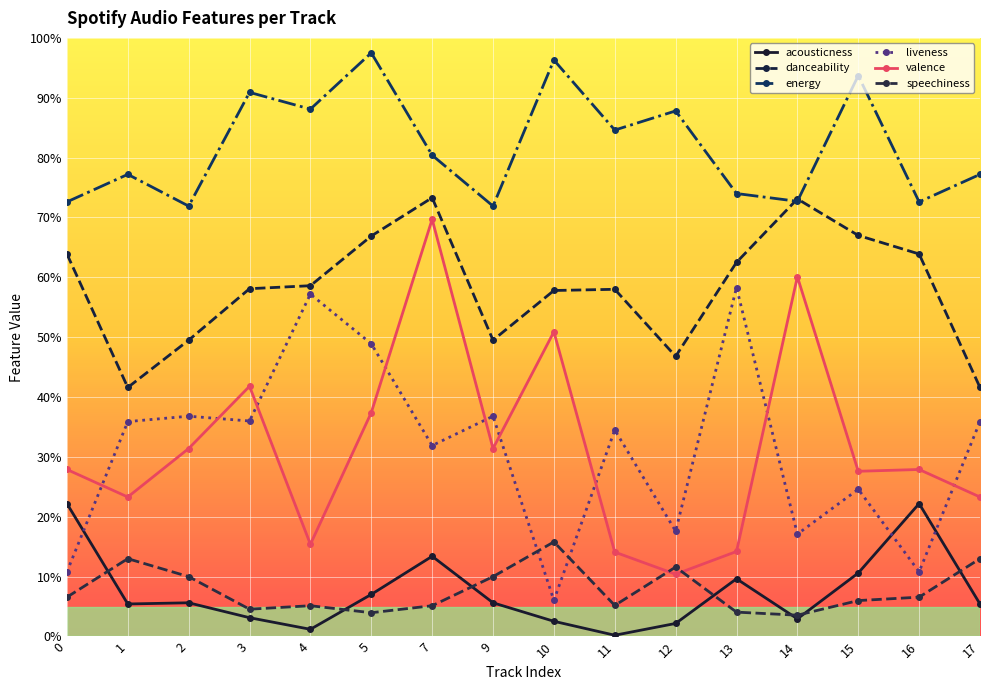

Reading left to right, extract all data points from this chart.

acousticness: 0.2	0.1	0.1	0.0	0.0	0.1	0.1	0.1	0.0	0.0	0.0	0.1	0.0	0.1	0.2	0.1
danceability: 0.6	0.4	0.5	0.6	0.6	0.7	0.7	0.5	0.6	0.6	0.5	0.6	0.7	0.7	0.6	0.4
energy: 0.7	0.8	0.7	0.9	0.9	1.0	0.8	0.7	1.0	0.8	0.9	0.7	0.7	0.9	0.7	0.8
liveness: 0.1	0.4	0.4	0.4	0.6	0.5	0.3	0.4	0.1	0.3	0.2	0.6	0.2	0.2	0.1	0.4
valence: 0.3	0.2	0.3	0.4	0.2	0.4	0.7	0.3	0.5	0.1	0.1	0.1	0.6	0.3	0.3	0.2
speechiness: 0.1	0.1	0.1	0.0	0.1	0.0	0.1	0.1	0.2	0.1	0.1	0.0	0.0	0.1	0.1	0.1